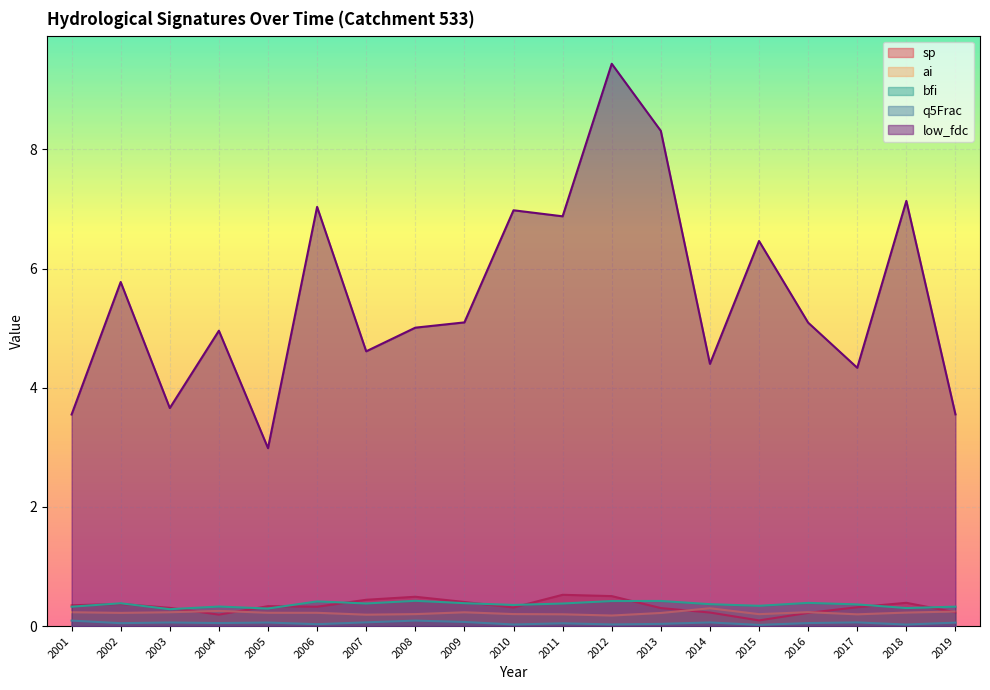

At which category is the sum across all series the highest?

2012